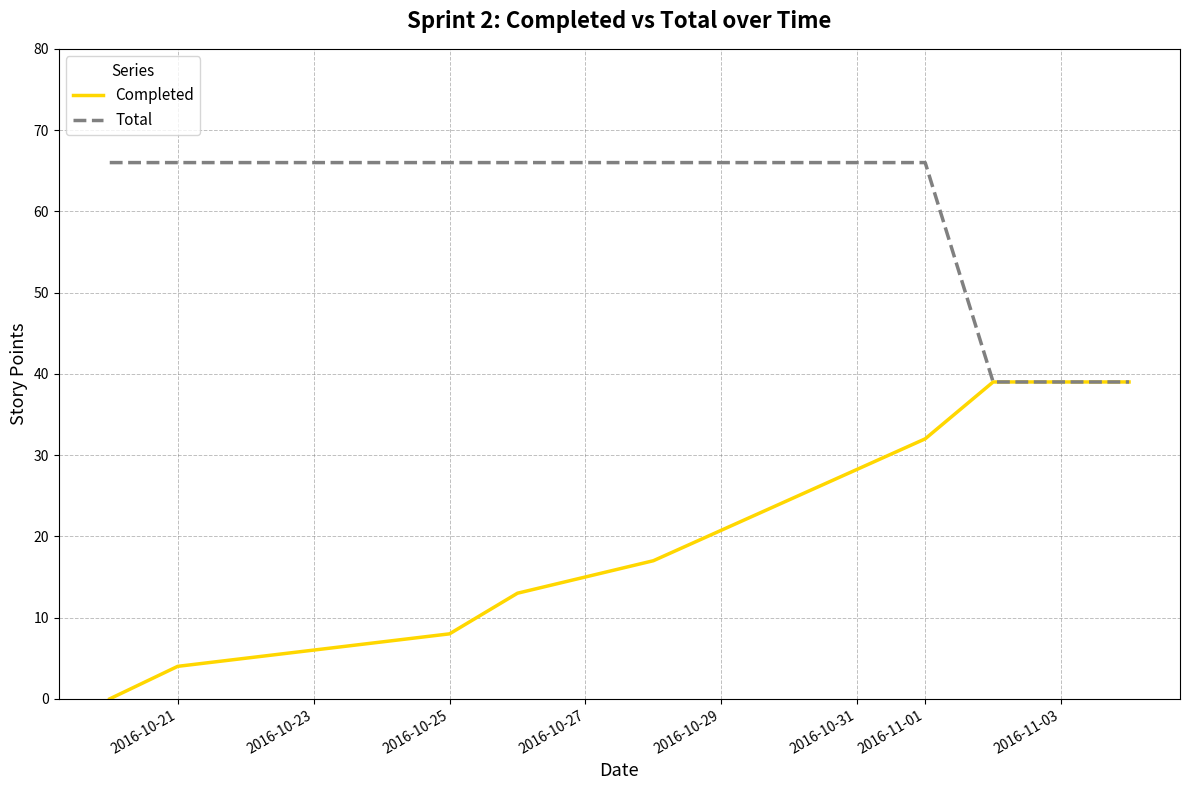

Rank the series by their average value, from lowest to highest.

Completed, Total